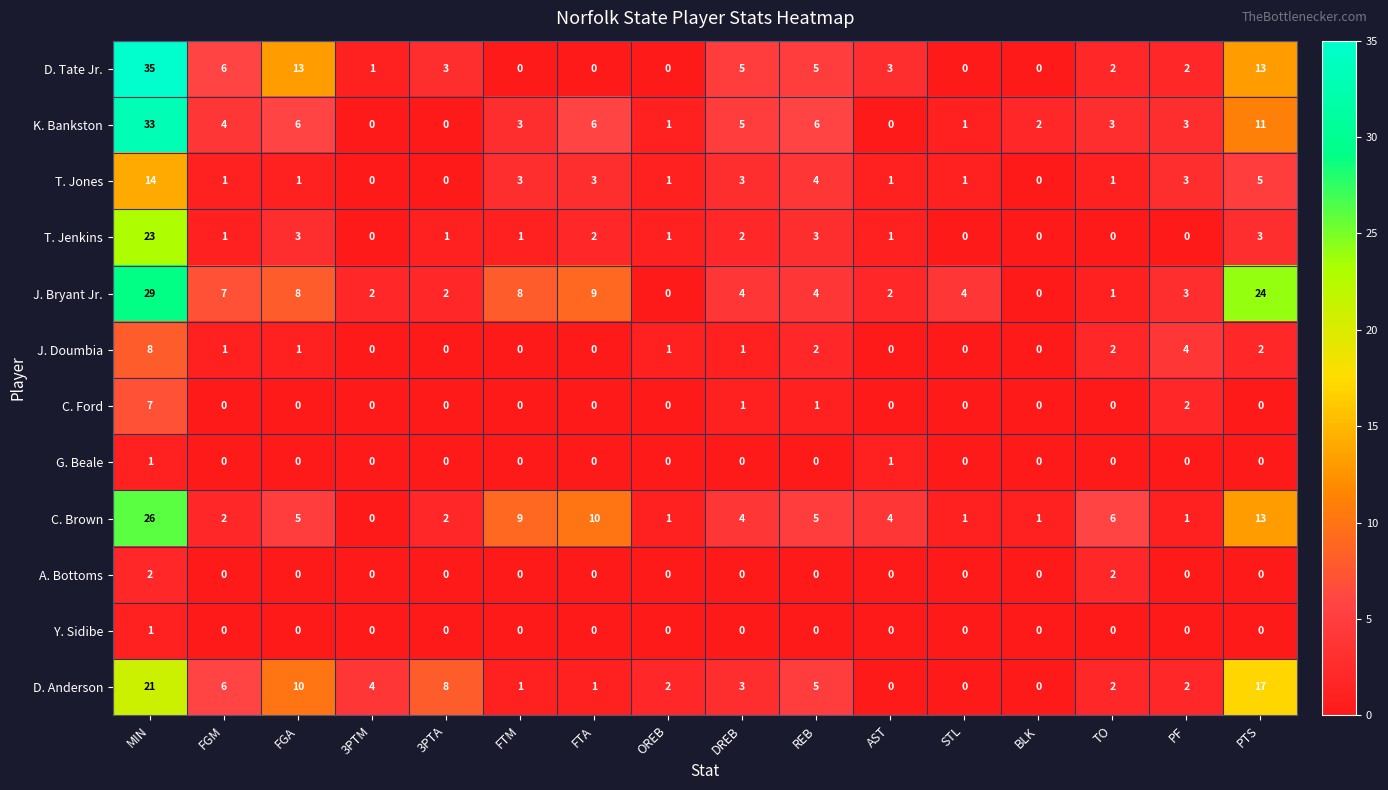

What is the greatest value displayed?

35